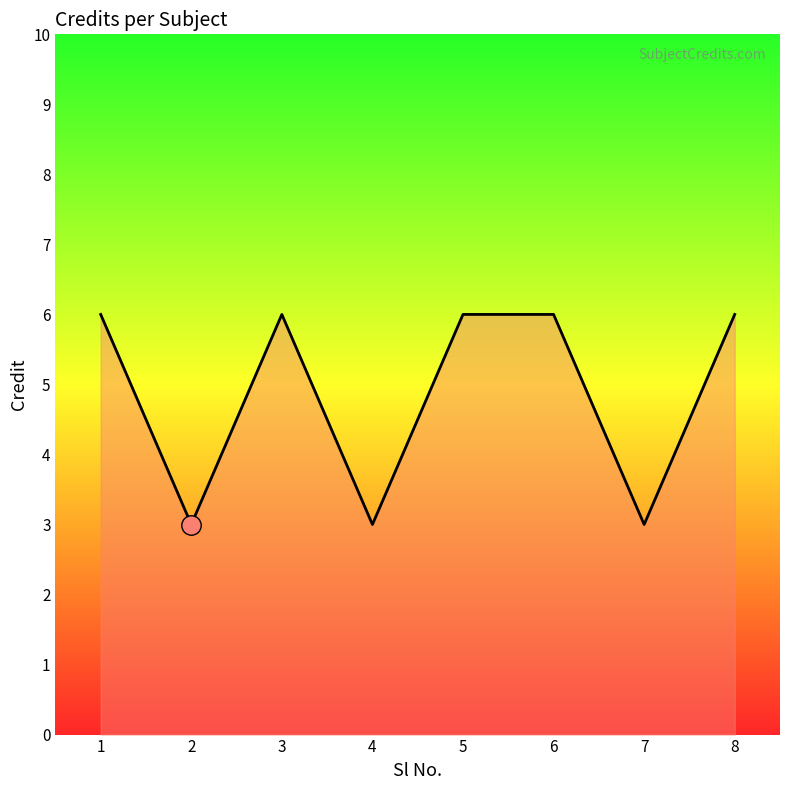

What is the greatest value displayed?

6